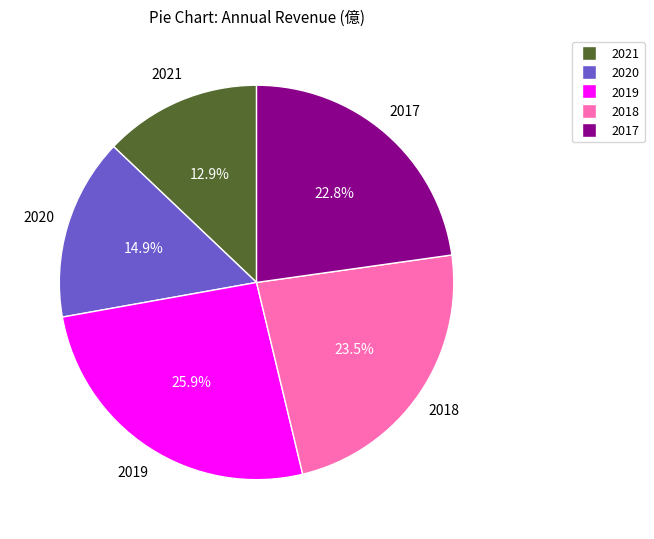

What is the ratio of the value at 2017 to the value at 2020?

1.5